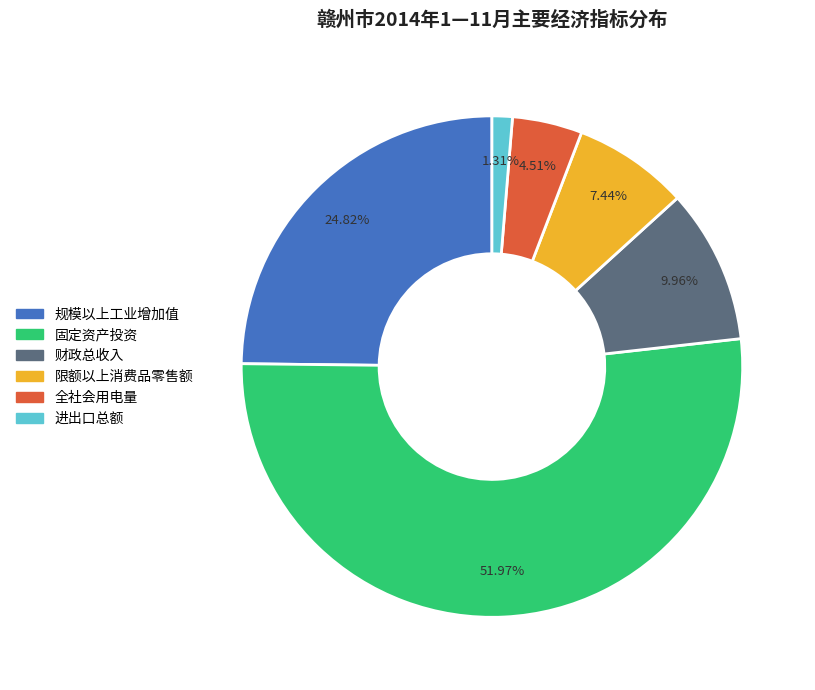

To the nearest percent, what percentage of the pie is 规模以上工业增加值?

25%